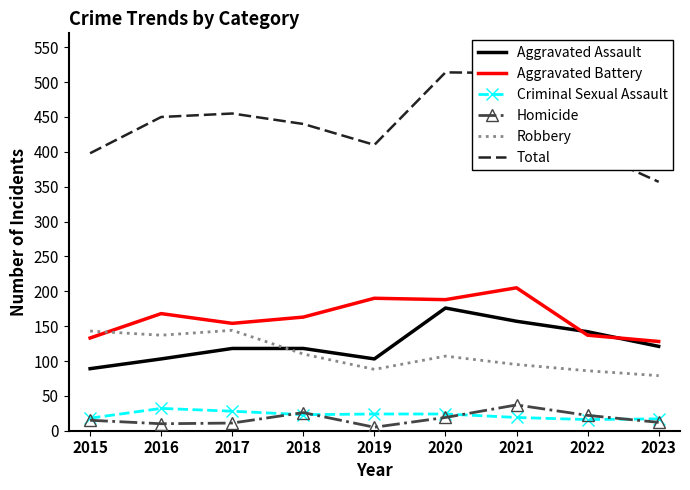

True or false: Homicide has a value of 19 at 2020.

True